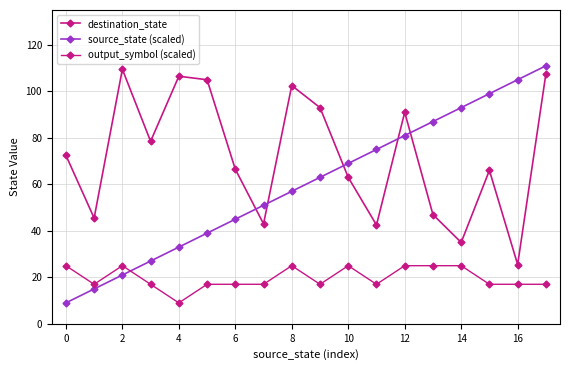

What is the lowest value of the source_state (scaled) series?

9.0